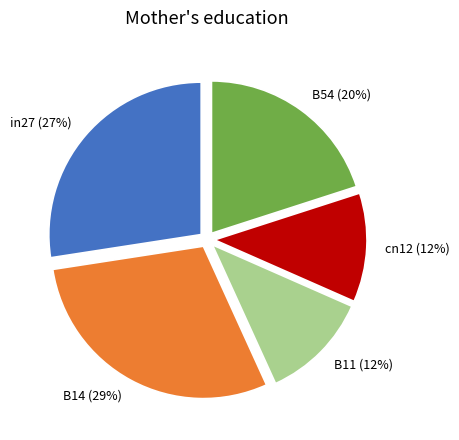

Combined, do cn12 and in27 account for over 50%?

No